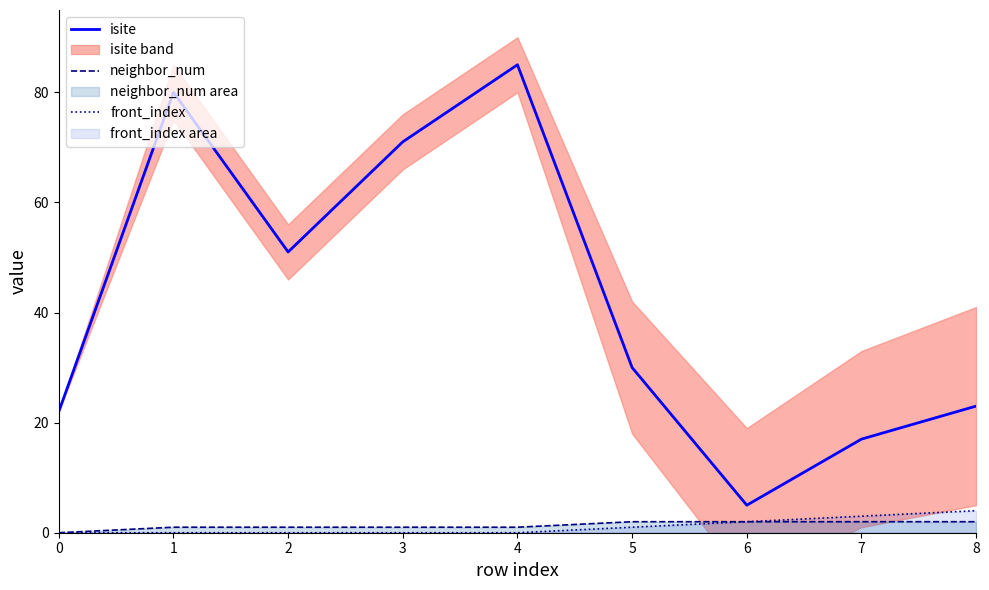

Where is front_index nearest to the value 2?

6